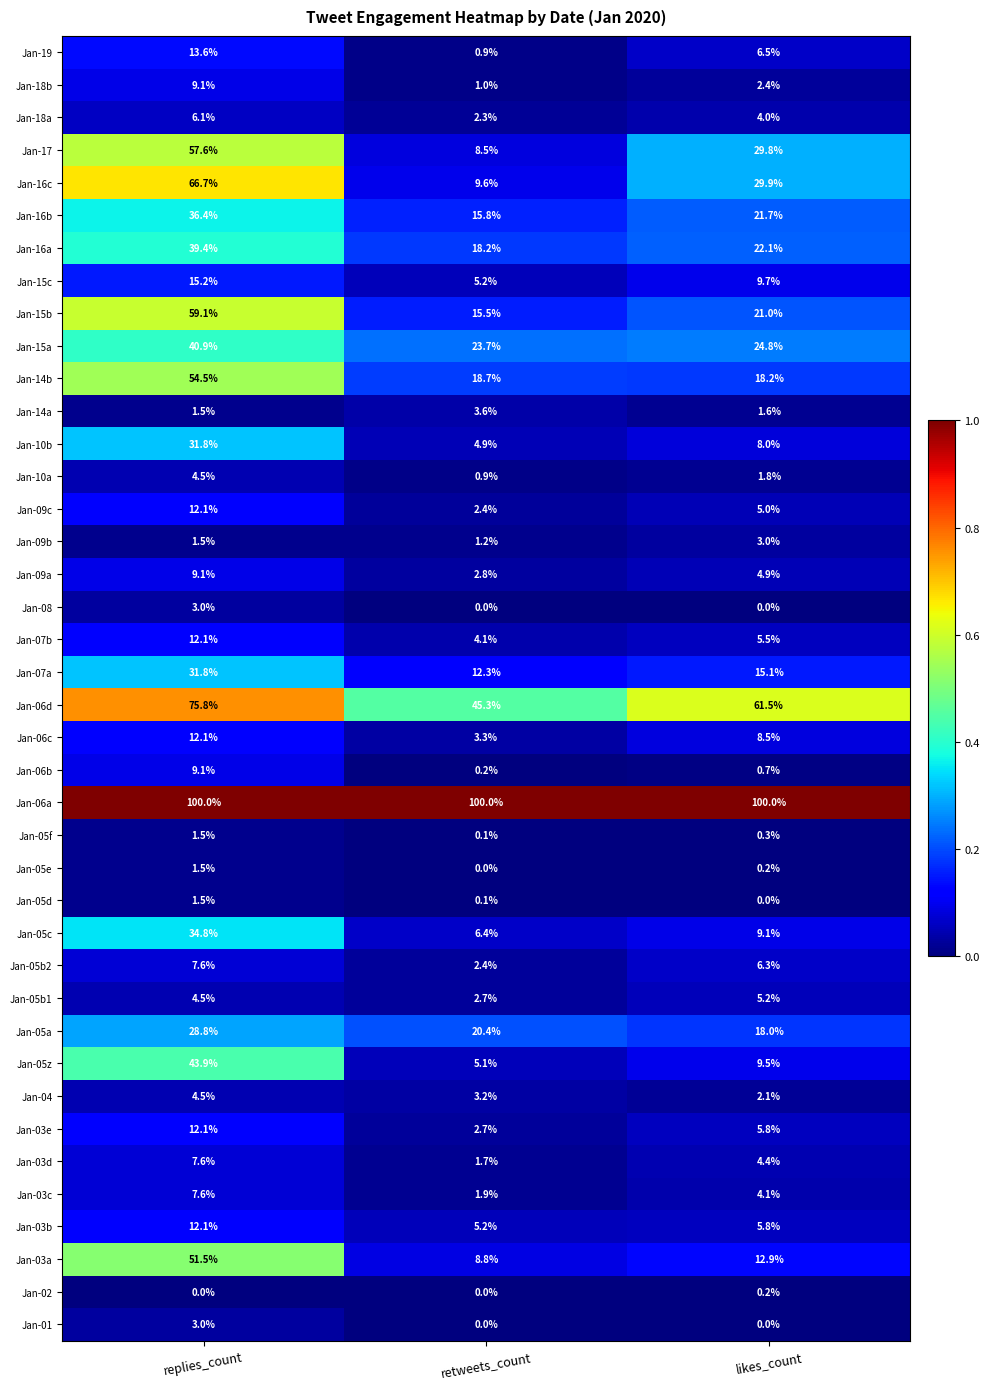

Is it true that Jan-05b2 equals 4.4 at replies_count?

False